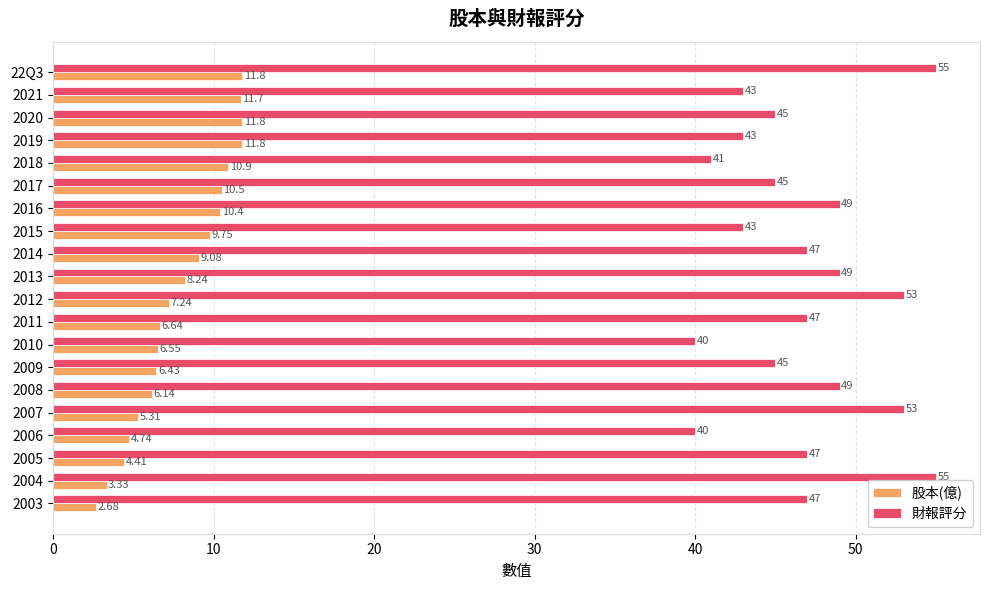

At which category is the sum across all series the highest?

22Q3